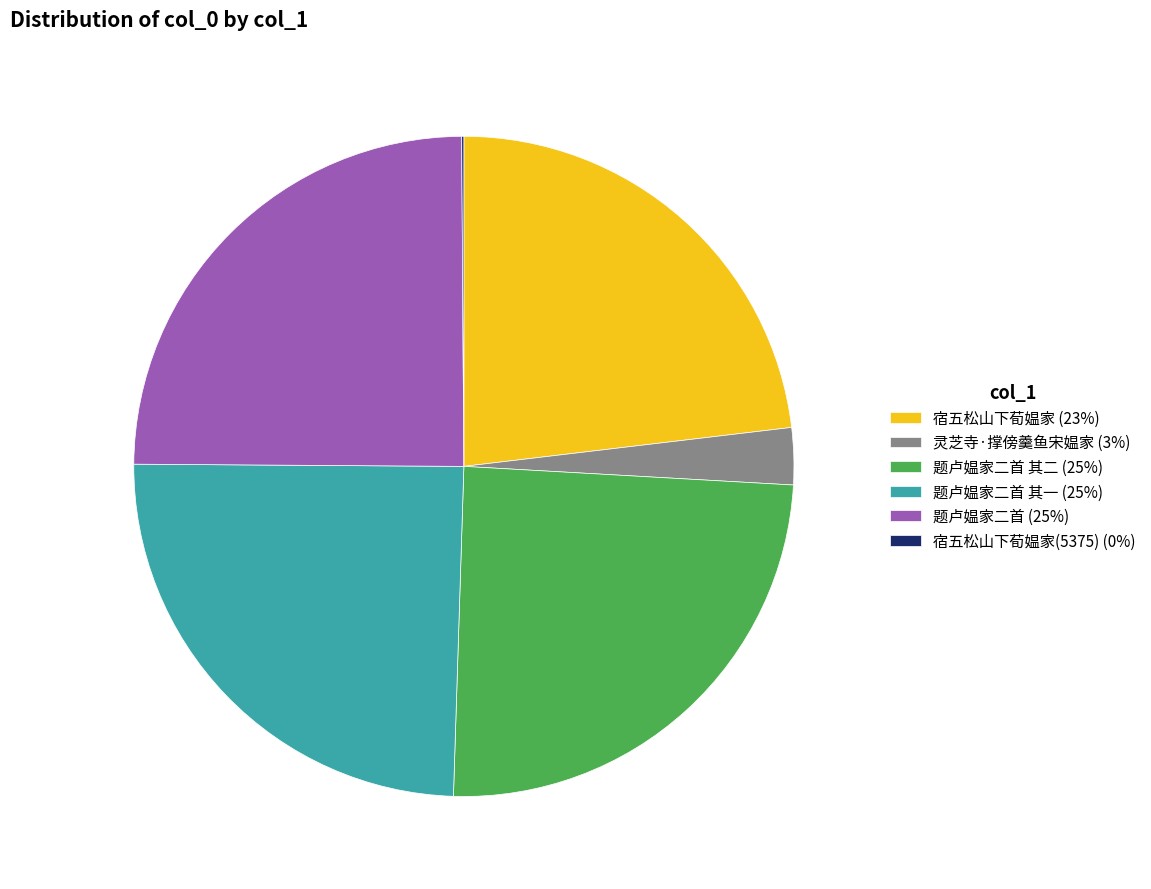

The 宿五松山下荀媪家 (23%) slice represents 11% of the pie. True or false?

False